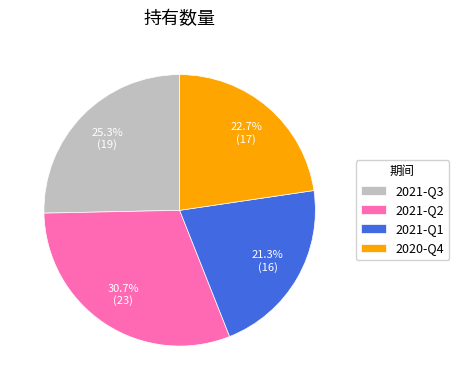

How many segments does this pie chart have?

4